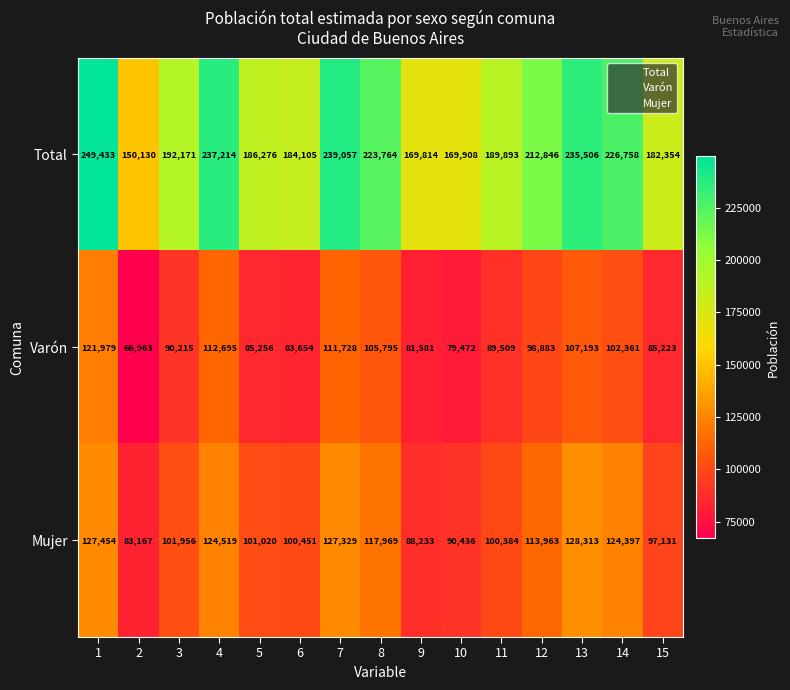

True or false: Varón has a value of 123923 at 15.

False